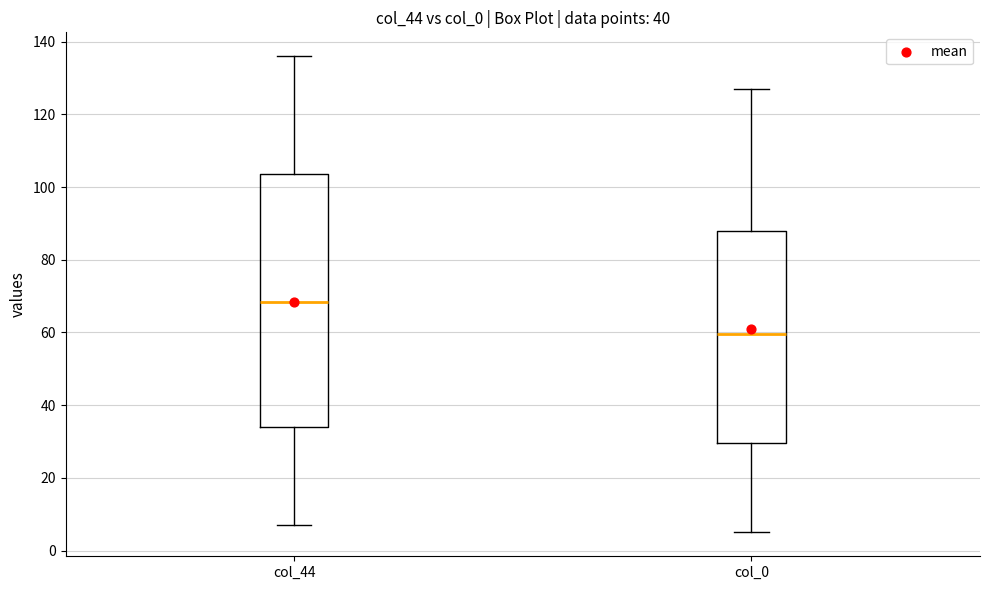

Where is the lower edge of the box for col_44 on the y-axis? The values are not printed on the chart, so give them approximately, as read against the axis.

34